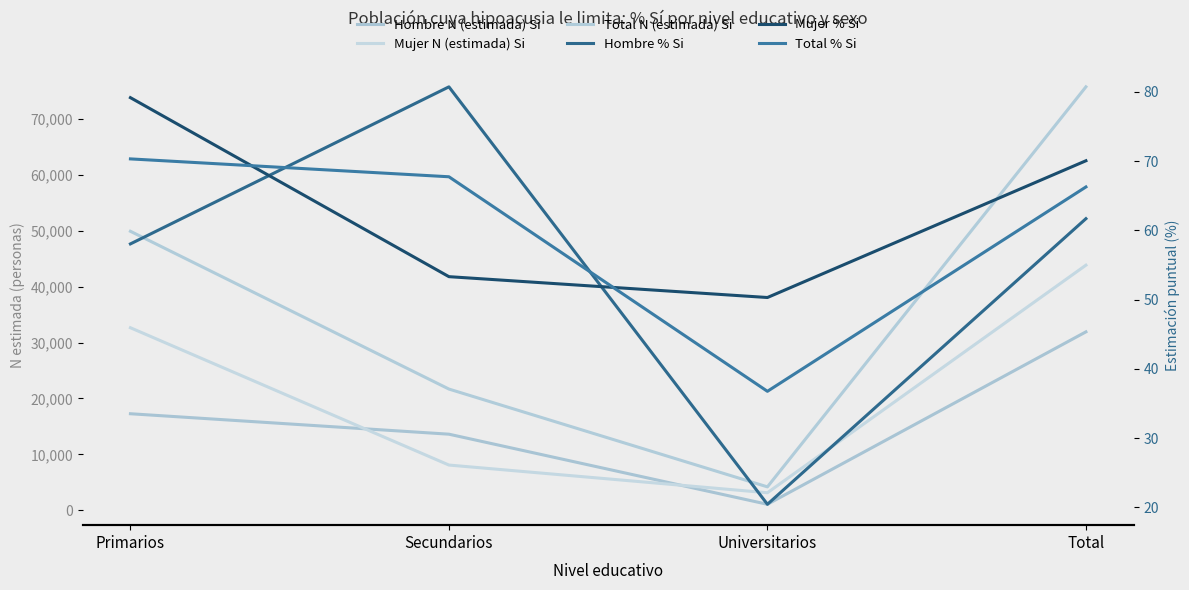

What is the difference between the second highest and minimum values in the Total % Si series?

31.0